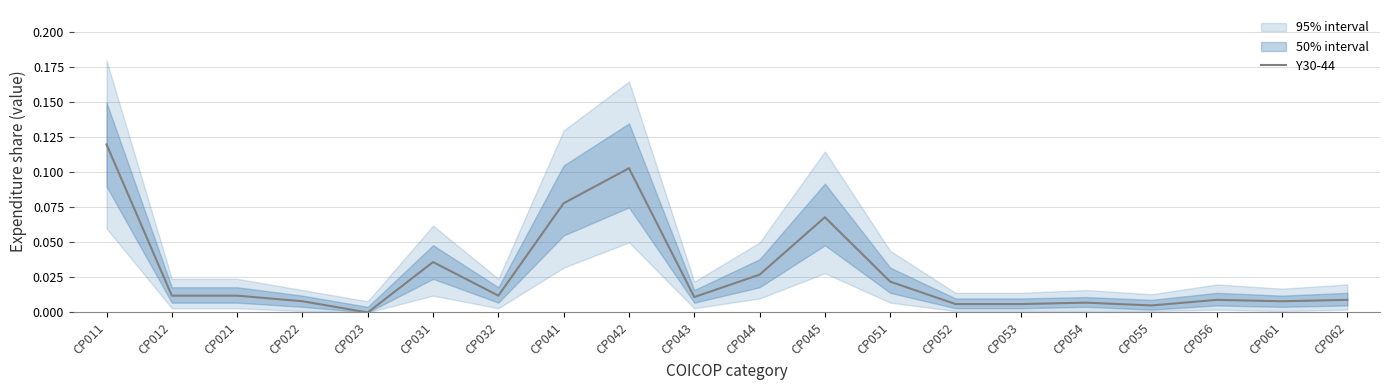

Reading right to left, list all the values displayed in this chart.

0.0	0.0	0.0	0.0	0.0	0.0	0.0	0.0	0.1	0.0	0.0	0.1	0.1	0.0	0.0	0.0	0.0	0.0	0.0	0.1